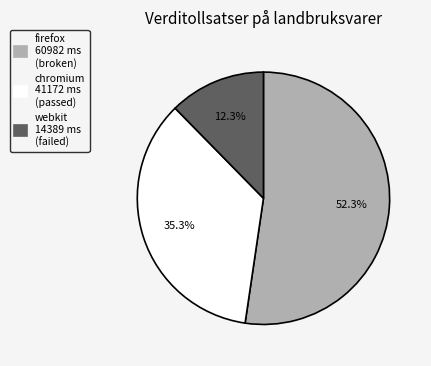

What is the ratio of the value at chromium to the value at firefox?

0.7